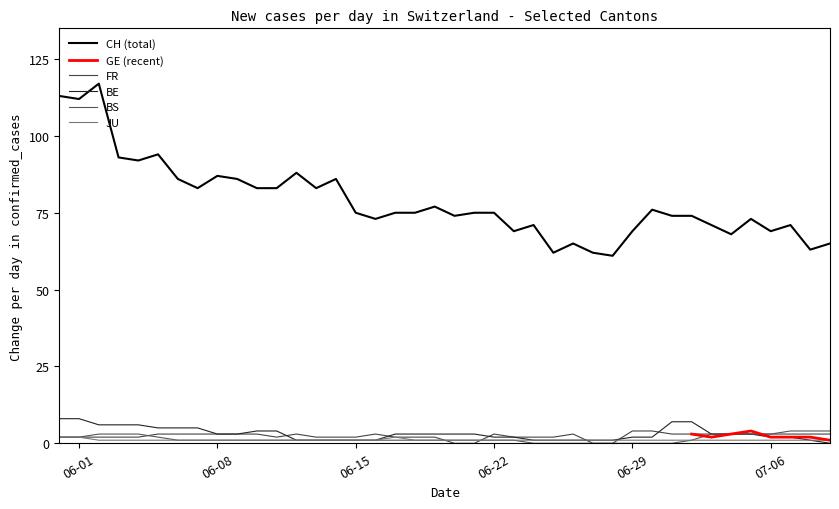

True or false: BE has more than 1 interior local peaks.

False